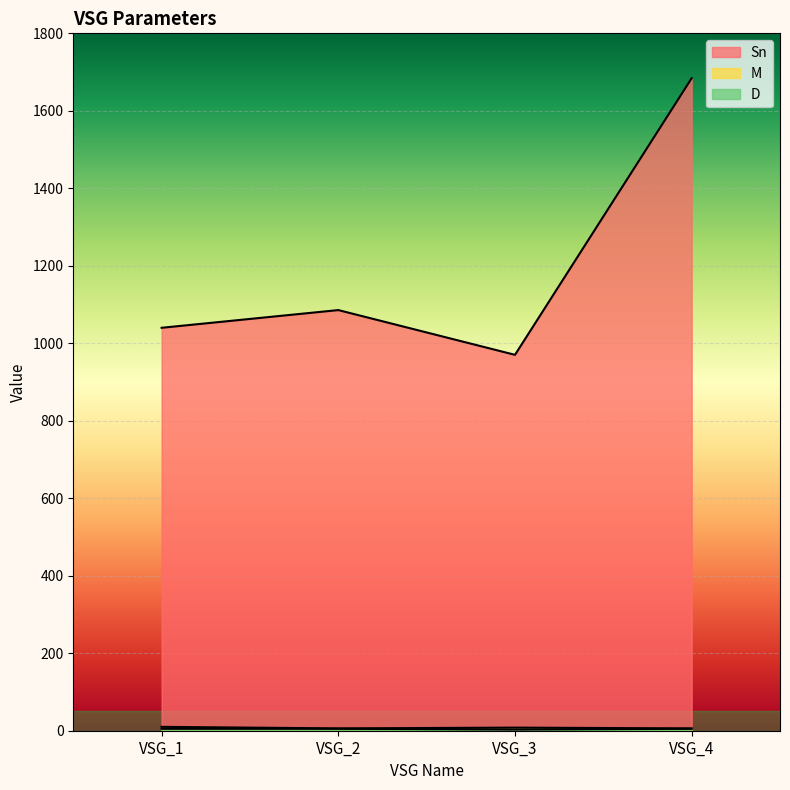

True or false: Sn has a value of 970.2 at VSG_3.

True